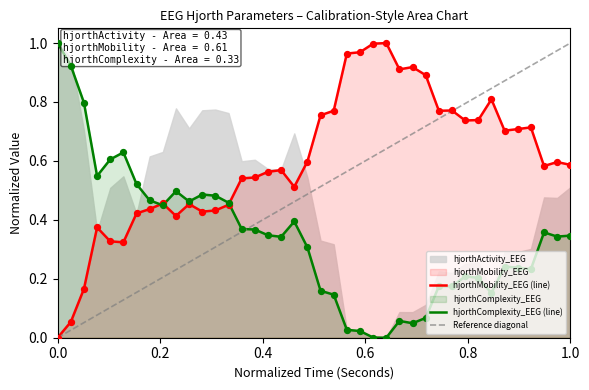

Which series has the largest total across all categories?

hjorthMobility_EEG